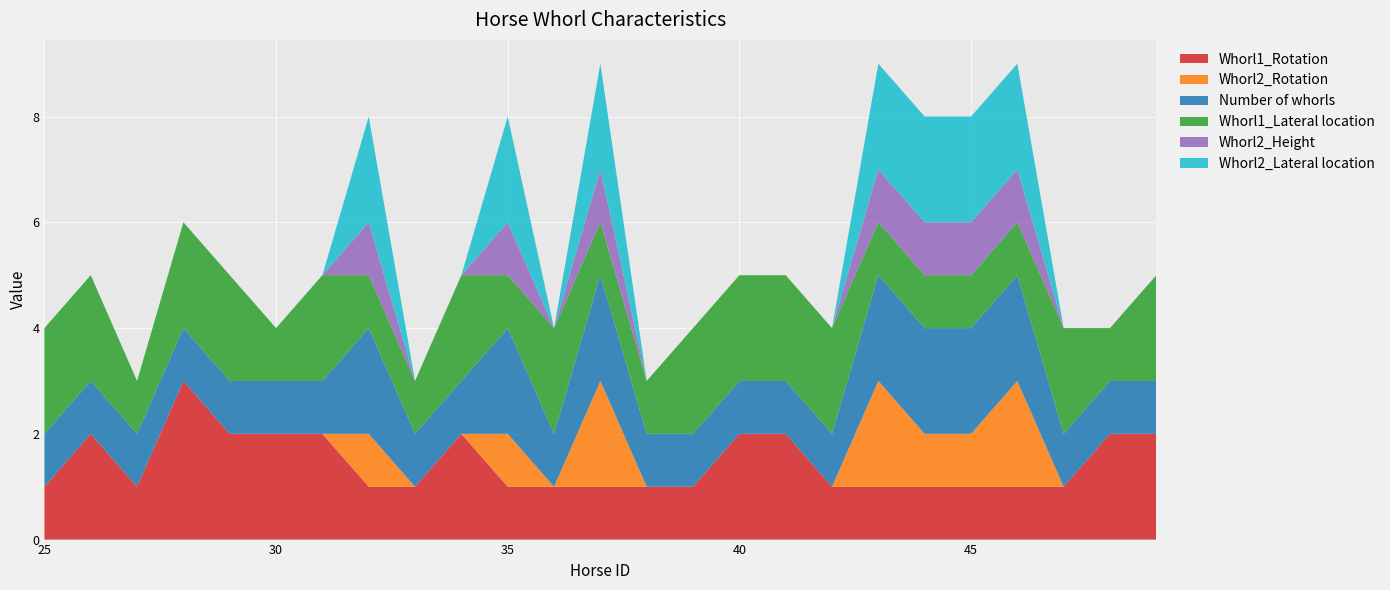

Reading left to right, list all the values displayed in this chart.

Whorl1_Rotation: 1	2	1	3	2	2	2	1	1	2	1	1	1	1	1	2	2	1	1	1	1	1	1	2	2
Whorl2_Rotation: 0	0	0	0	0	0	0	1	0	0	1	0	2	0	0	0	0	0	2	1	1	2	0	0	0
Number of whorls: 1	1	1	1	1	1	1	2	1	1	2	1	2	1	1	1	1	1	2	2	2	2	1	1	1
Whorl1_Lateral location: 2	2	1	2	2	1	2	1	1	2	1	2	1	1	2	2	2	2	1	1	1	1	2	1	2
Whorl2_Height: 0	0	0	0	0	0	0	1	0	0	1	0	1	0	0	0	0	0	1	1	1	1	0	0	0
Whorl2_Lateral location: 0	0	0	0	0	0	0	2	0	0	2	0	2	0	0	0	0	0	2	2	2	2	0	0	0